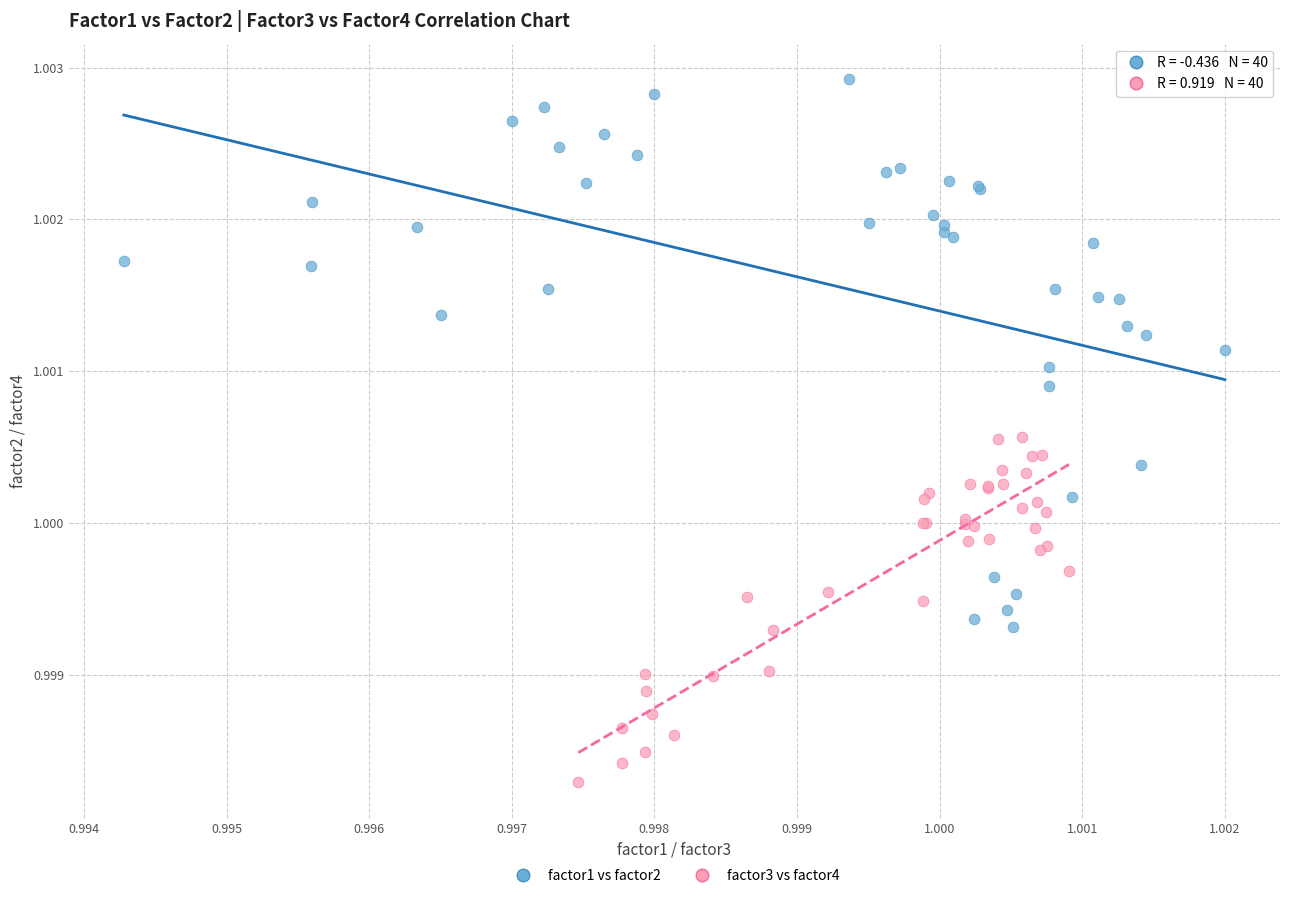

Which series contains the highest Y value?

factor1 vs factor2